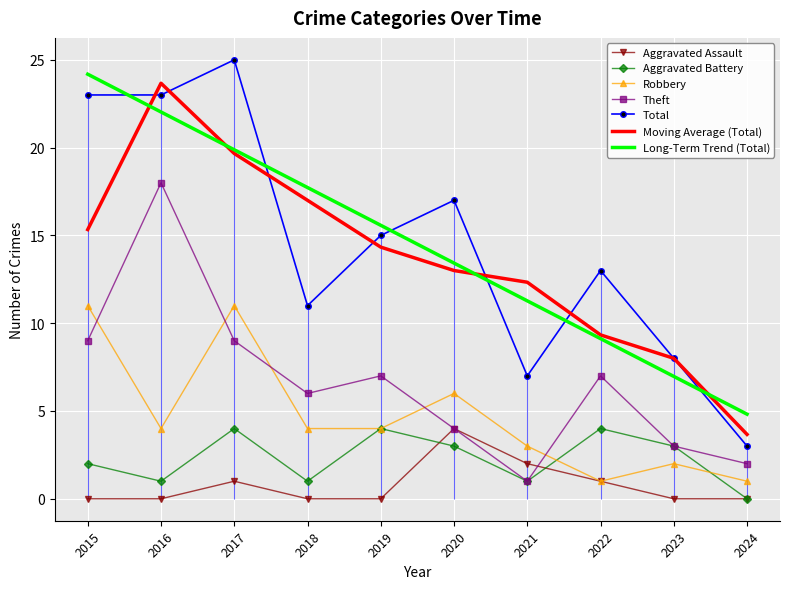

True or false: Robbery and Total cross at least once.

False